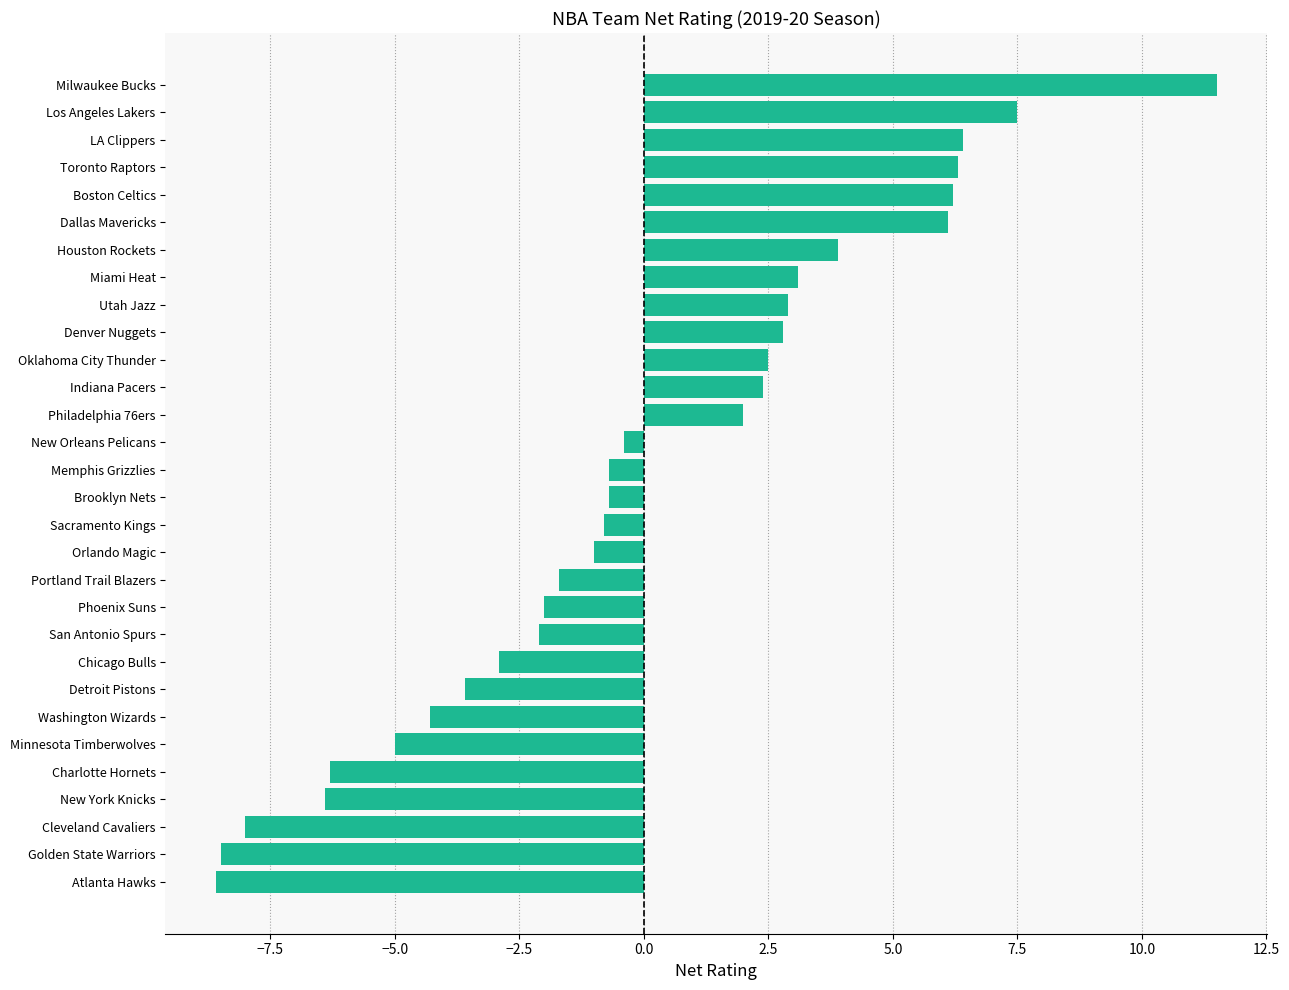

Count the number of values greater than 0.

13